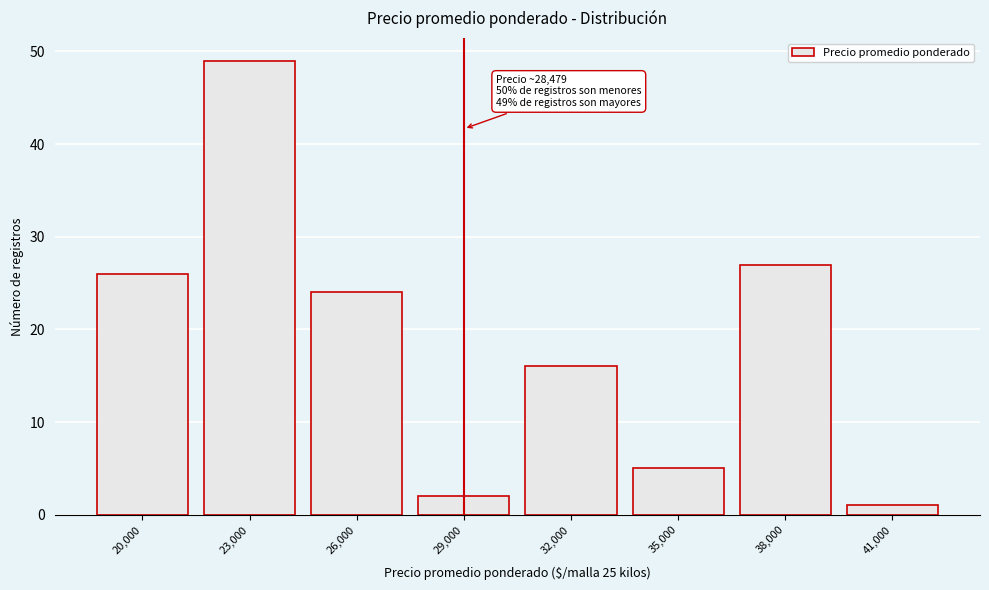

Reading left to right, transcribe all the data shown in this chart.

20,000=26	23,000=49	26,000=24	29,000=2	32,000=16	35,000=5	38,000=27	41,000=1